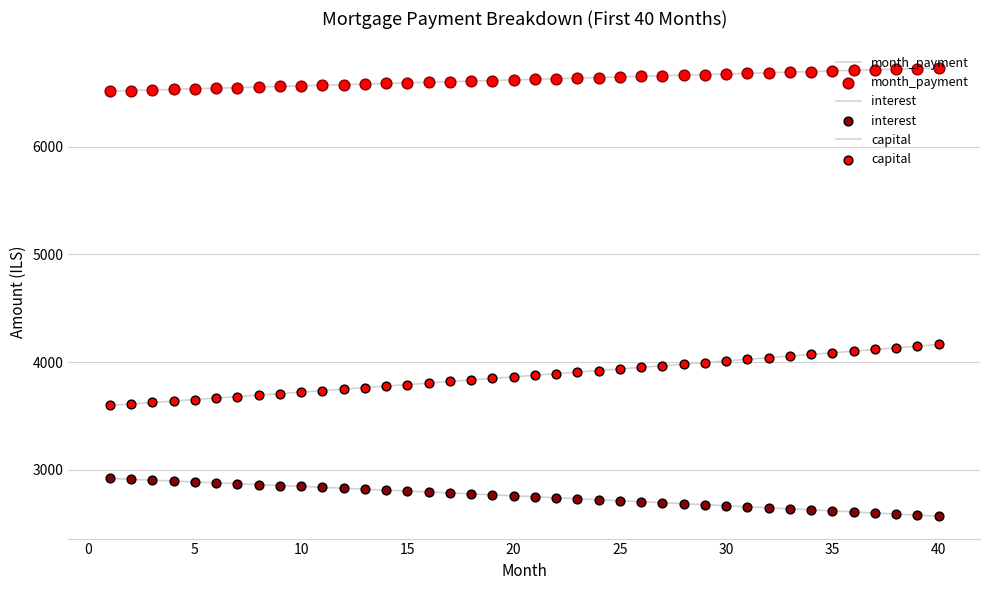

How many lines are shown in the chart?

3